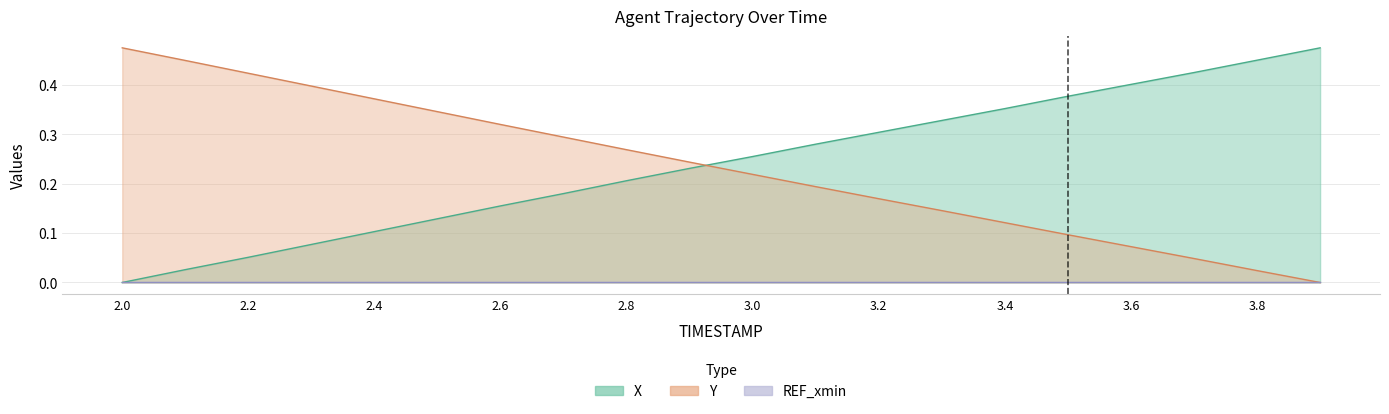

What is the difference between the maximum and second lowest values in the X series?

0.4